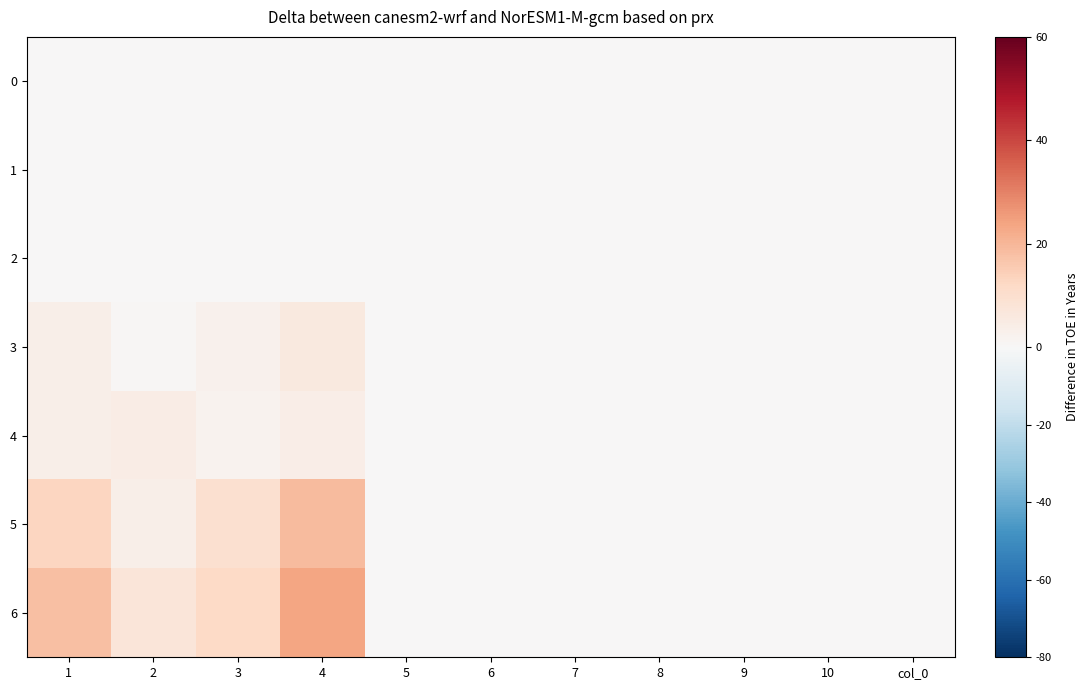

Reading left to right, list all the values displayed in this chart.

0: 1=0.0	2=0.0	3=0.0	4=0.0	5=0.0	6=0.0	7=0.0	8=0.0	9=0.0	10=0.0	col_0=0.0
1: 1=0.0	2=0.0	3=0.0	4=0.0	5=0.0	6=0.0	7=0.0	8=0.0	9=0.0	10=0.0	col_0=0.0
2: 1=0.0	2=0.0	3=0.0	4=0.0	5=0.0	6=0.0	7=0.0	8=0.0	9=0.0	10=0.0	col_0=0.0
3: 1=3.4	2=0.9	3=2.6	4=5.9	5=0.0	6=0.0	7=0.0	8=0.0	9=0.0	10=0.0	col_0=0.0
4: 1=3.6	2=4.4	3=2.2	4=3.9	5=0.0	6=0.0	7=0.0	8=0.0	9=0.0	10=0.0	col_0=0.0
5: 1=12.7	2=3.3	3=9.8	4=18.8	5=0.0	6=0.0	7=0.0	8=0.0	9=0.0	10=0.0	col_0=0.0
6: 1=17.9	2=7.3	3=12.0	4=23.8	5=0.0	6=0.0	7=0.0	8=0.0	9=0.0	10=0.0	col_0=0.0